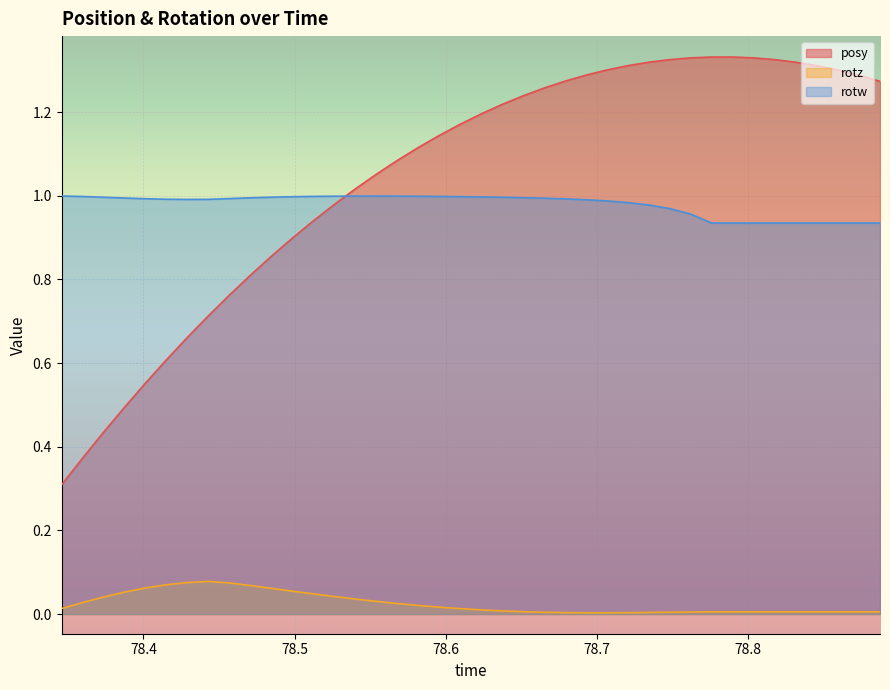

What is the difference between the second highest and second lowest values in the posy series?

1.0